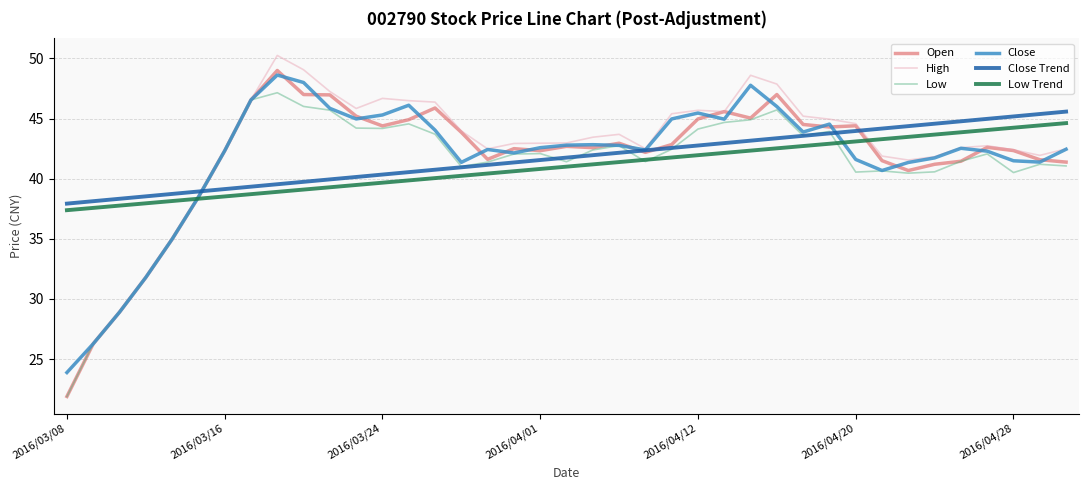

What is the maximum value for Low Trend?

44.6